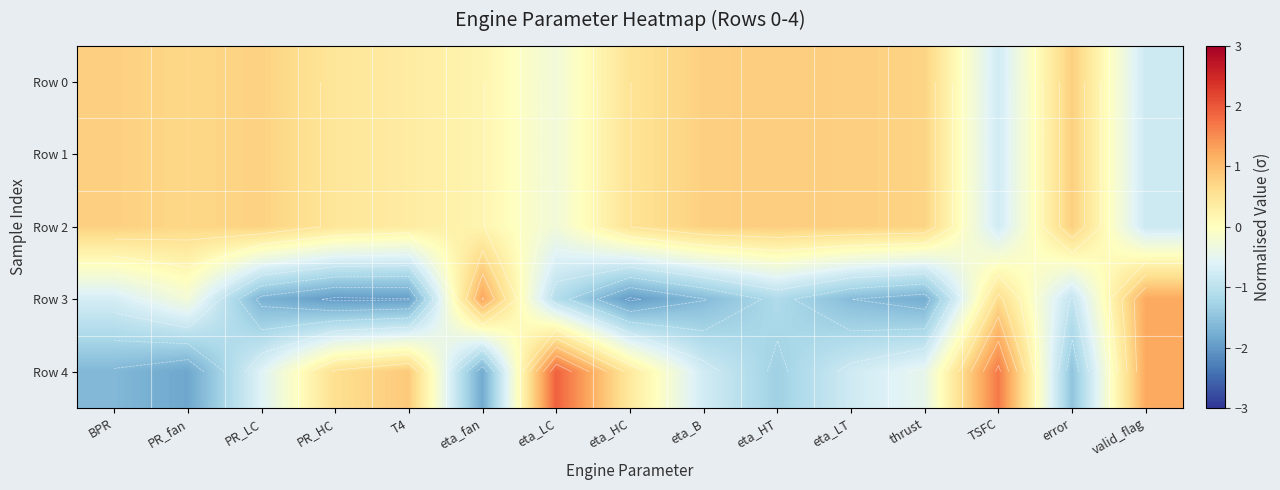

The value of Row 0 at PR_HC is 0.7. True or false?

False